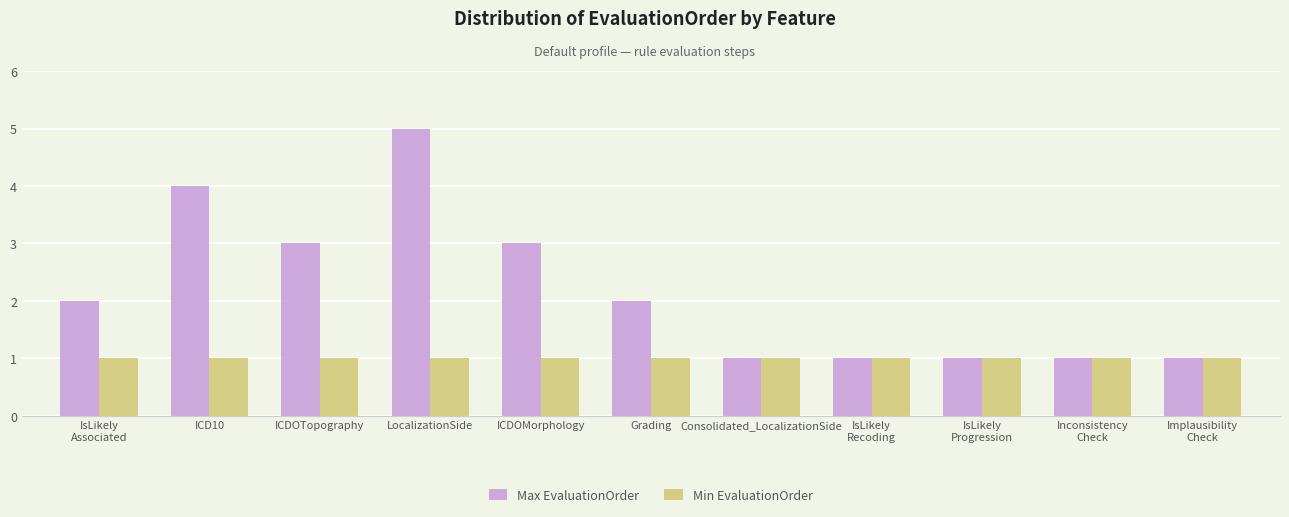

Is it true that Min EvaluationOrder equals 1 at Consolidated_LocalizationSide?

True